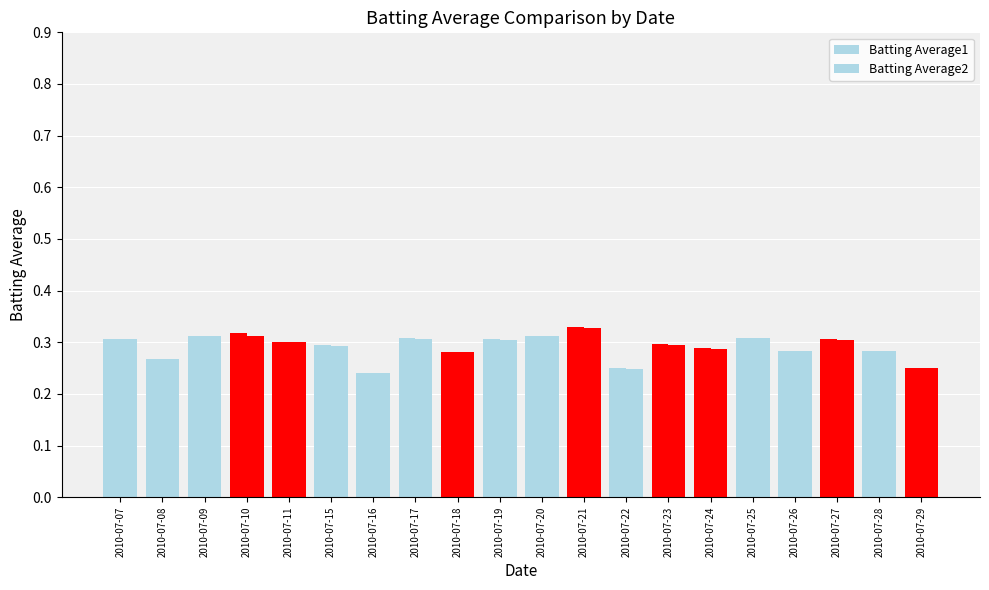

How many categories are shown in the chart?

20